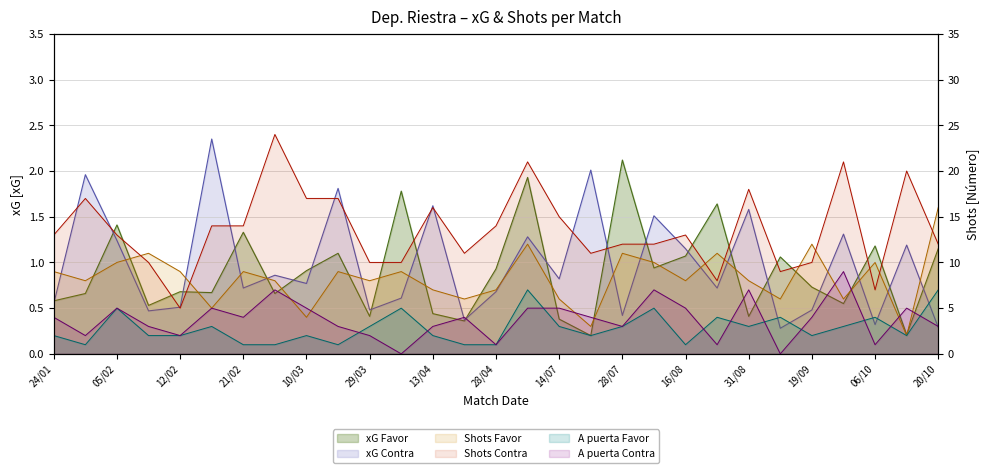

True or false: Shots Contra has a value of 15.9 at 11/08.

False